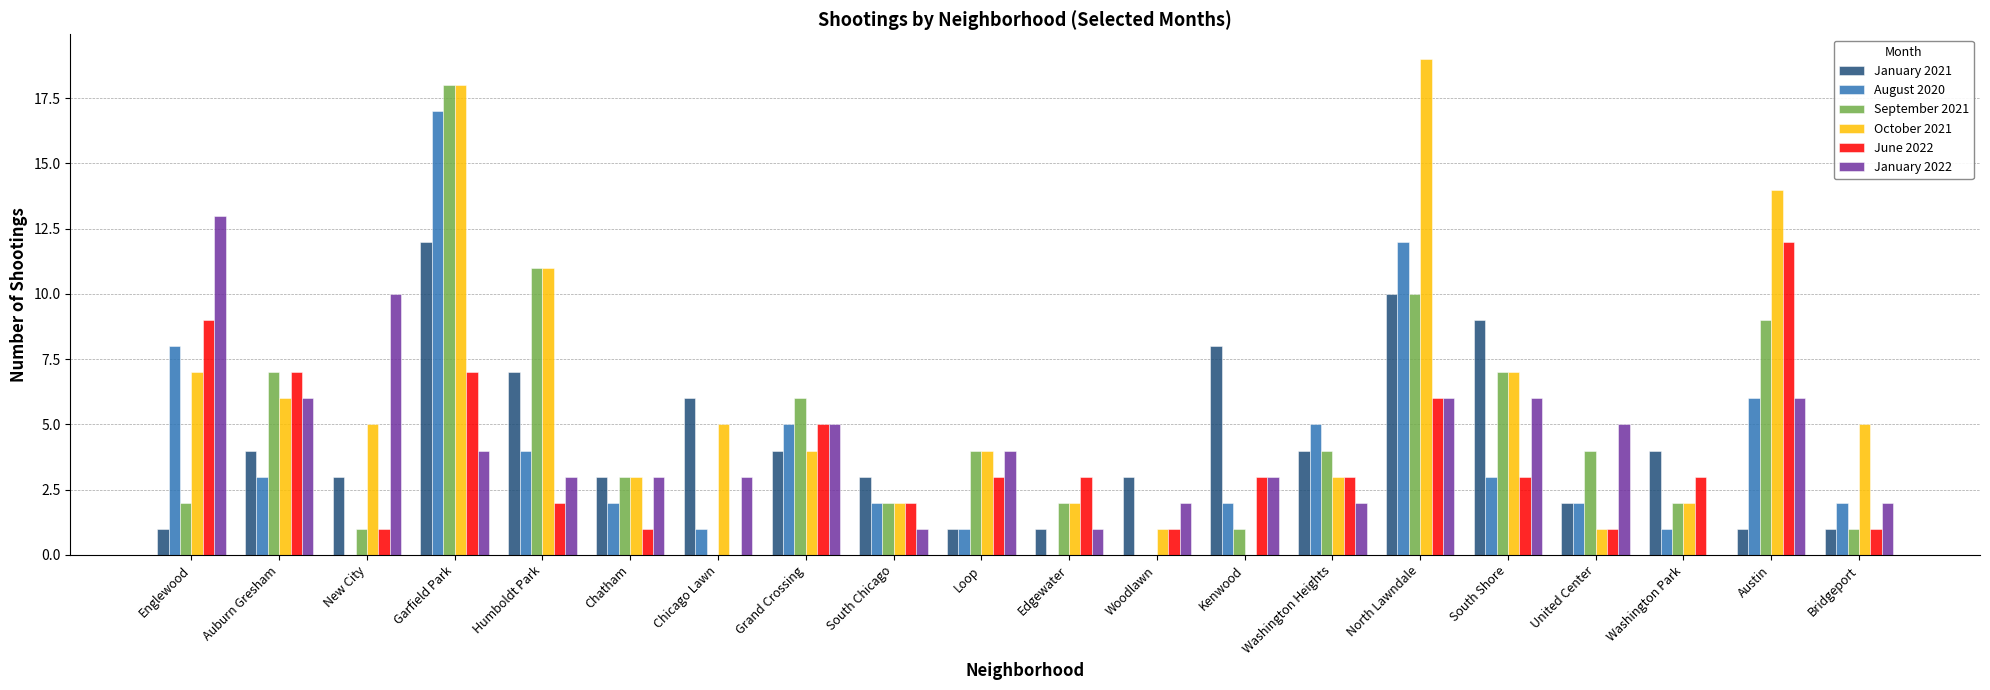

True or false: September 2021 has a value of 2 at New City.

False